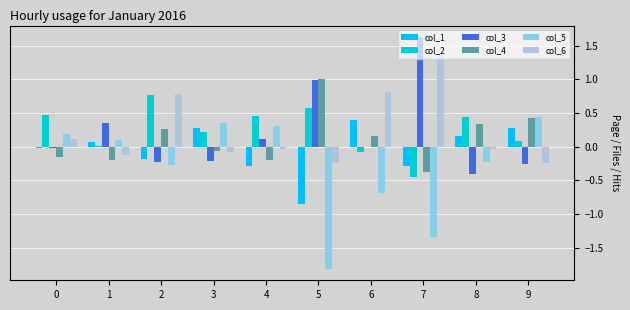

What is the sum of all col_2 values?

2.5